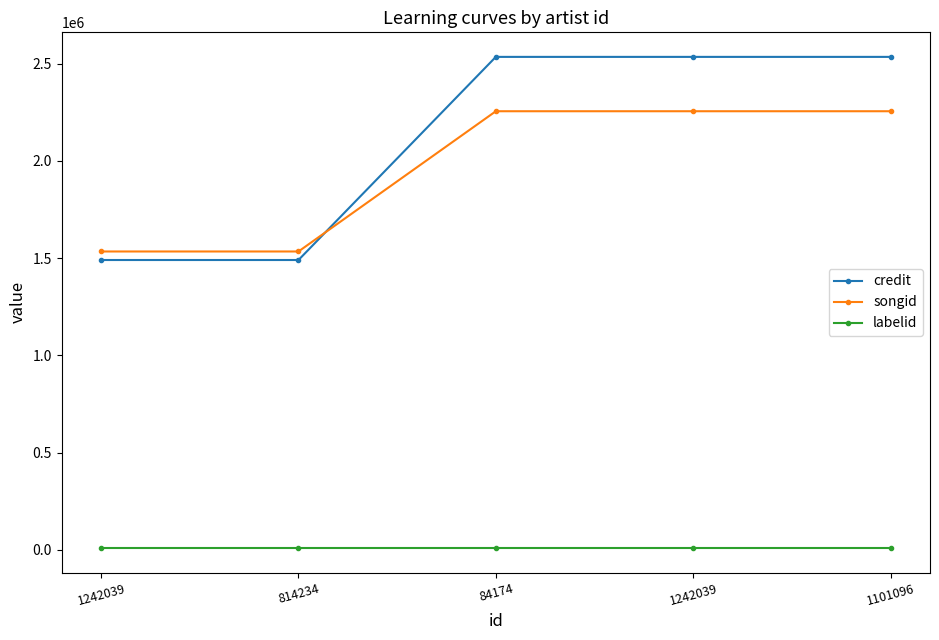

Rank the categories by songid value from highest to lowest.

84174, 1242039, 1101096, 1242039, 814234